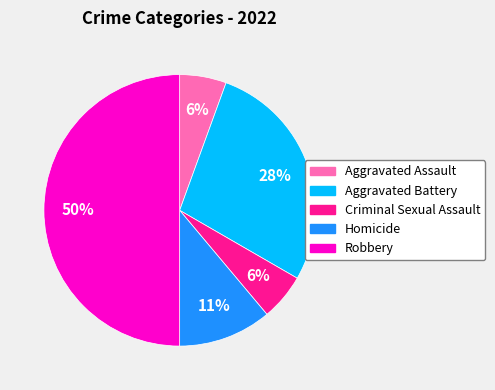

Count the number of slices in the pie.

5